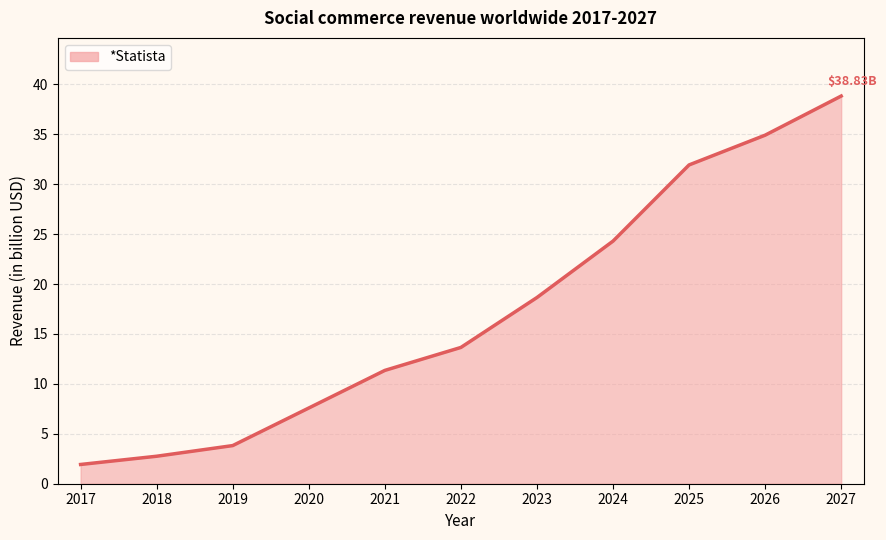

Reading left to right, what are all the values shown in this chart?

1.9	2.8	3.8	7.6	11.3	13.7	18.6	24.3	31.9	34.9	38.8